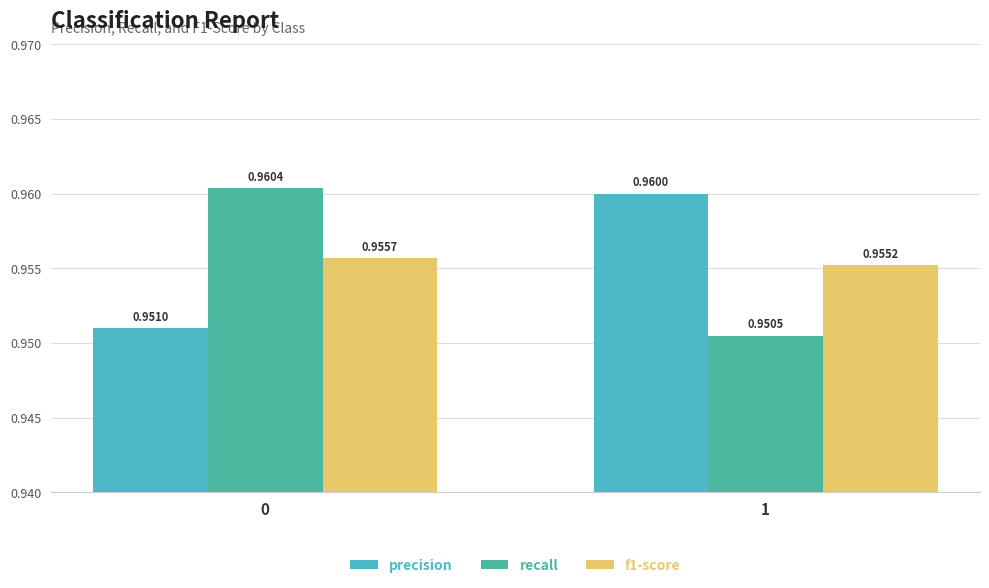

Rank the series by their maximum value, from lowest to highest.

f1-score, precision, recall